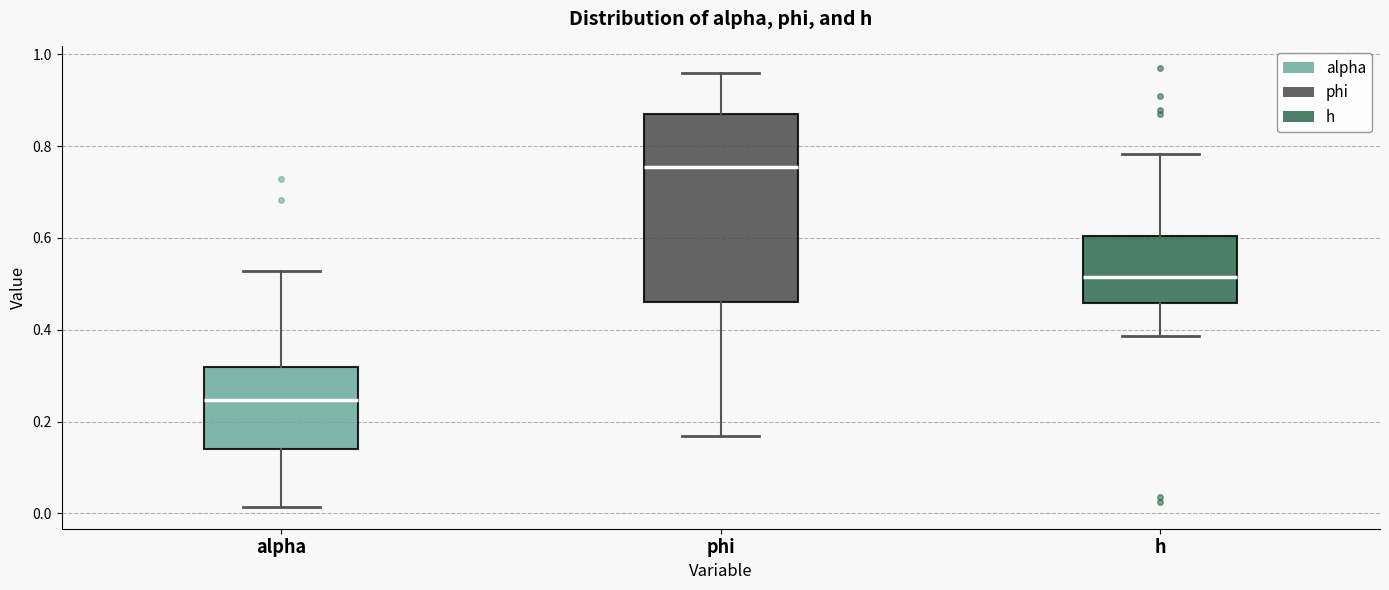

Where is the upper edge of the box for phi on the y-axis? The values are not printed on the chart, so give them approximately, as read against the axis.

0.86